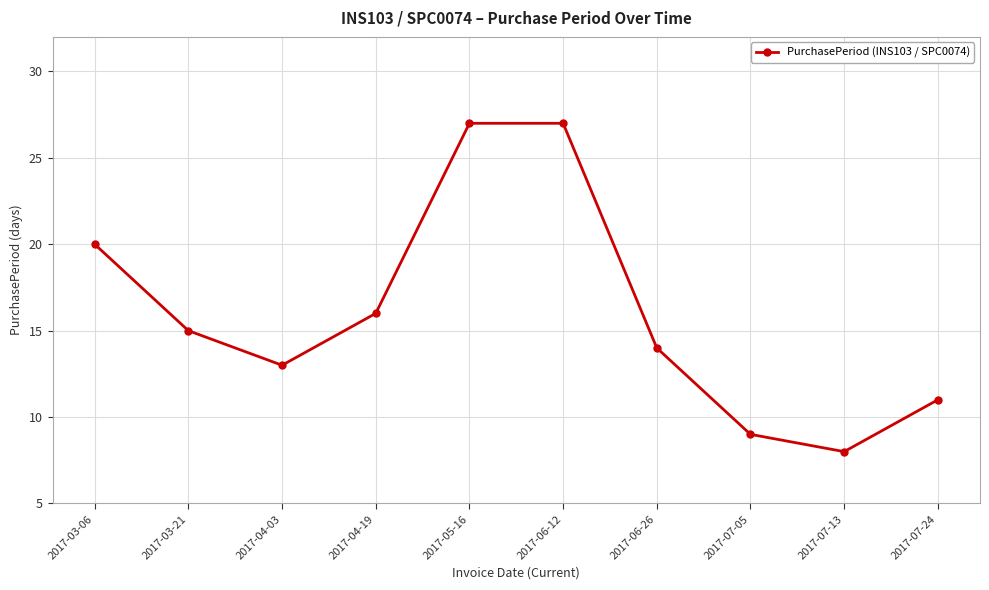

What is the average value?

16